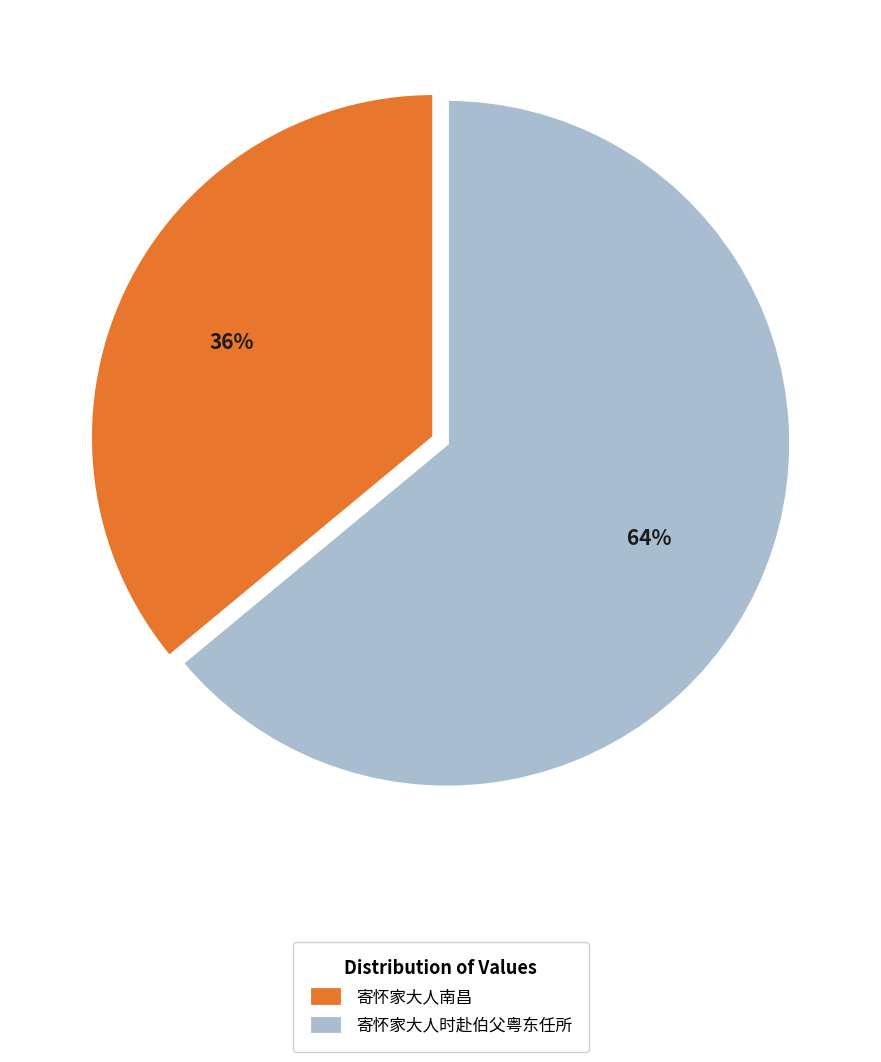

What percentage is the 寄怀家大人时赴伯父粤东任所 slice, to the nearest percent?

64%